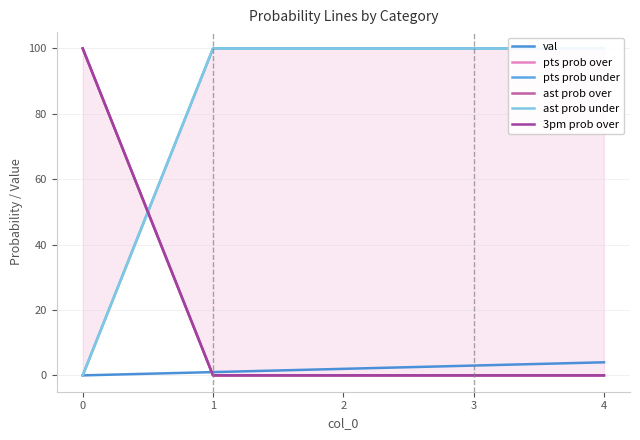

What is the difference between the maximum and second lowest values in the pts prob over series?

100